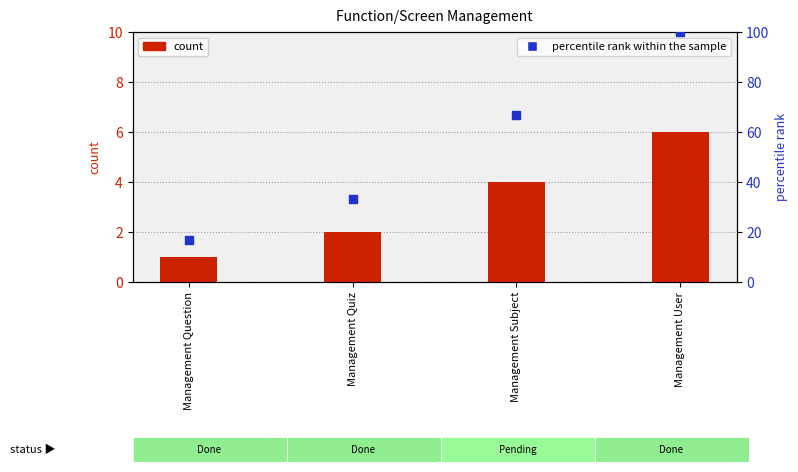

What are all the series names shown in the legend?

count, percentile rank within the sample